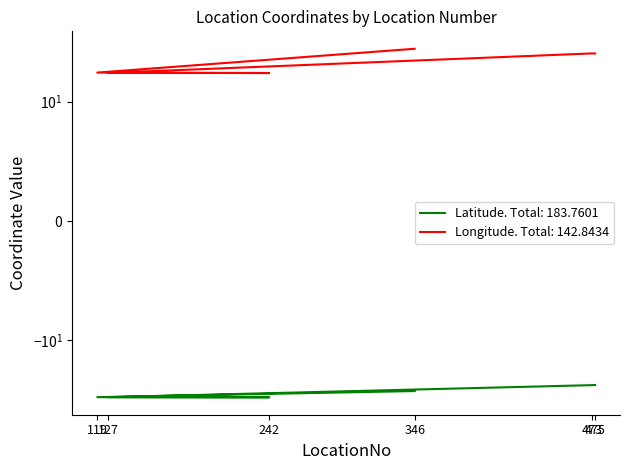

Which has a higher value, 242 or 127?

127